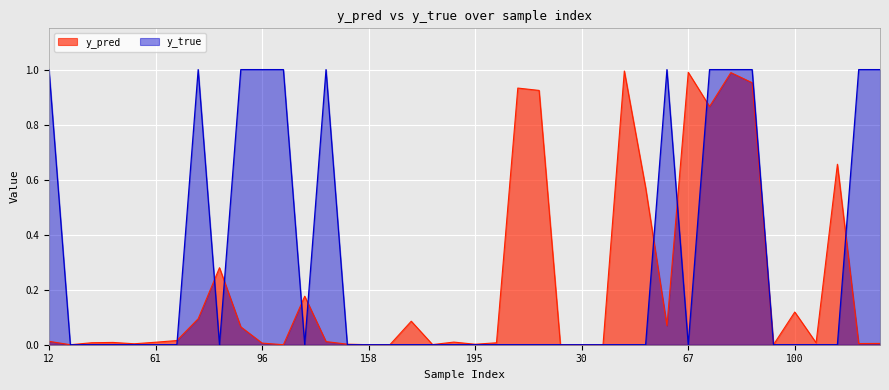

True or false: y_true has a value of 0.0 at 171.

True